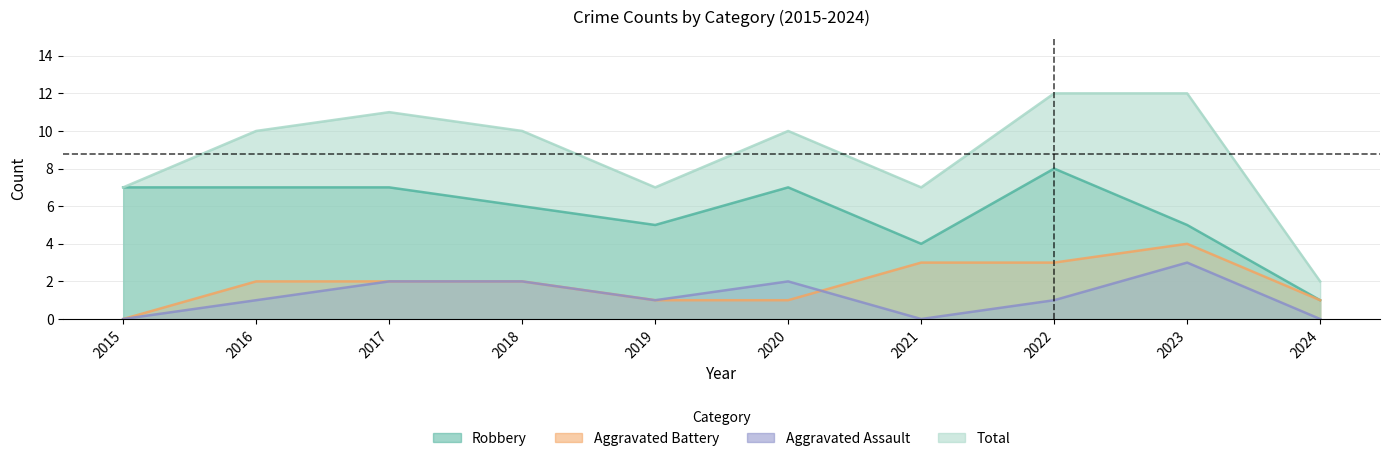

The Total series shows 10 at 2021. True or false?

False